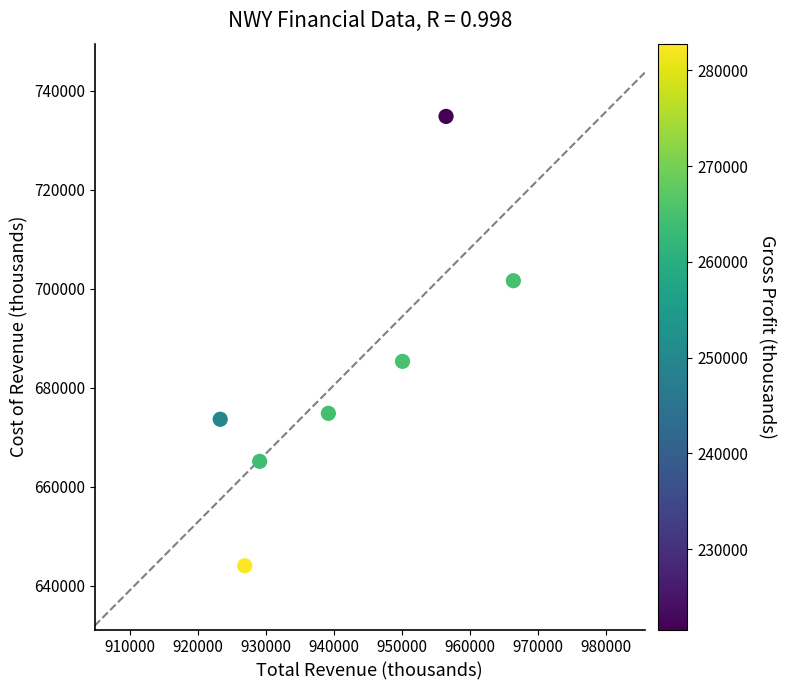

What is the range of X values (max minus min)?

43100